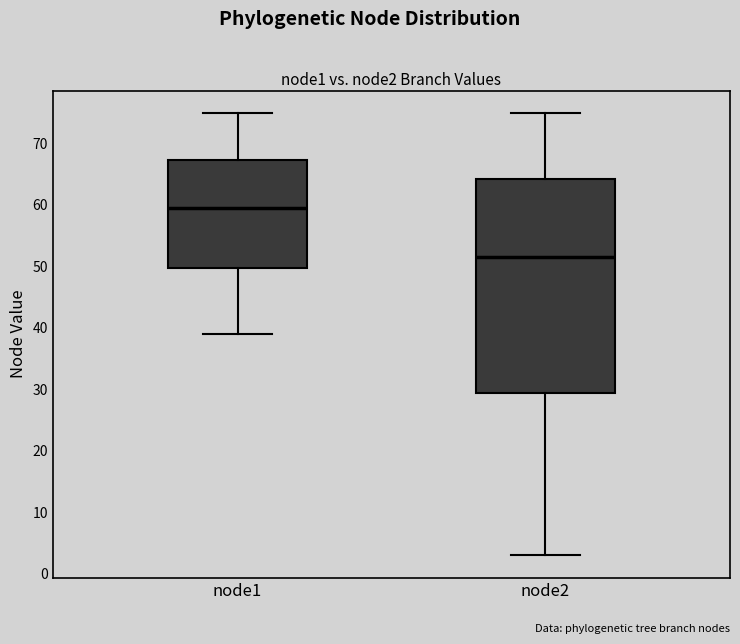

Comparing the boxes themselves (not the whiskers), which one is the tallest?

node2